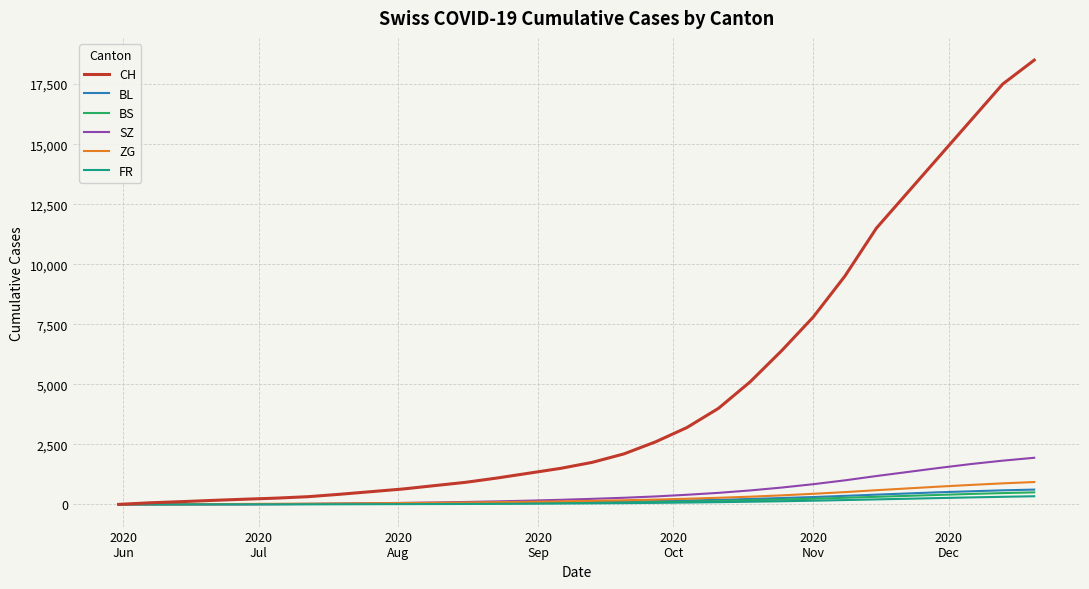

What is the highest value of the BS series?

500